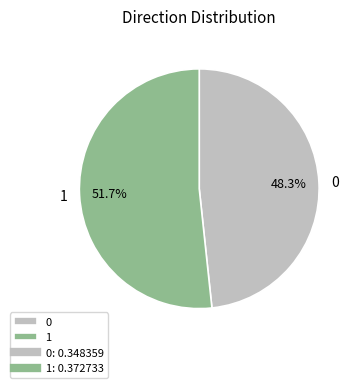

To the nearest percent, what percentage of the pie is 1?

52%